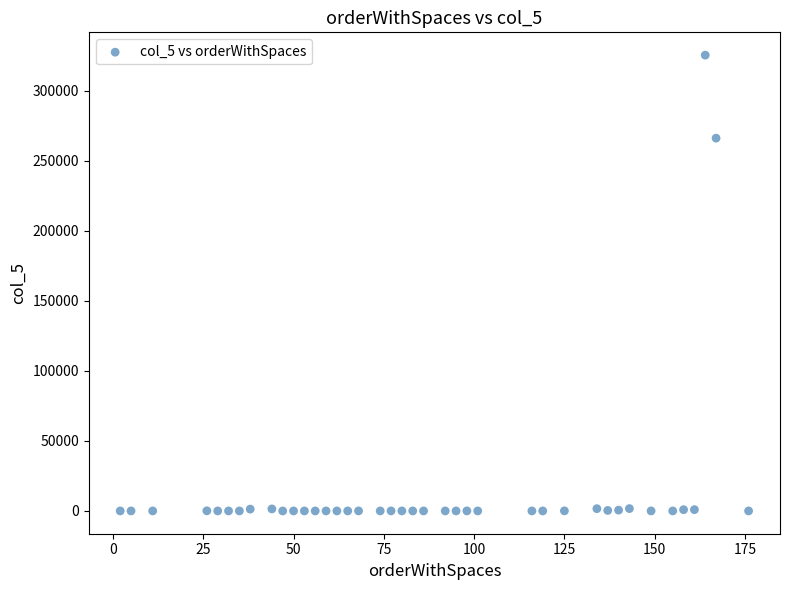

What is the range of X values (max minus min)?

174.0